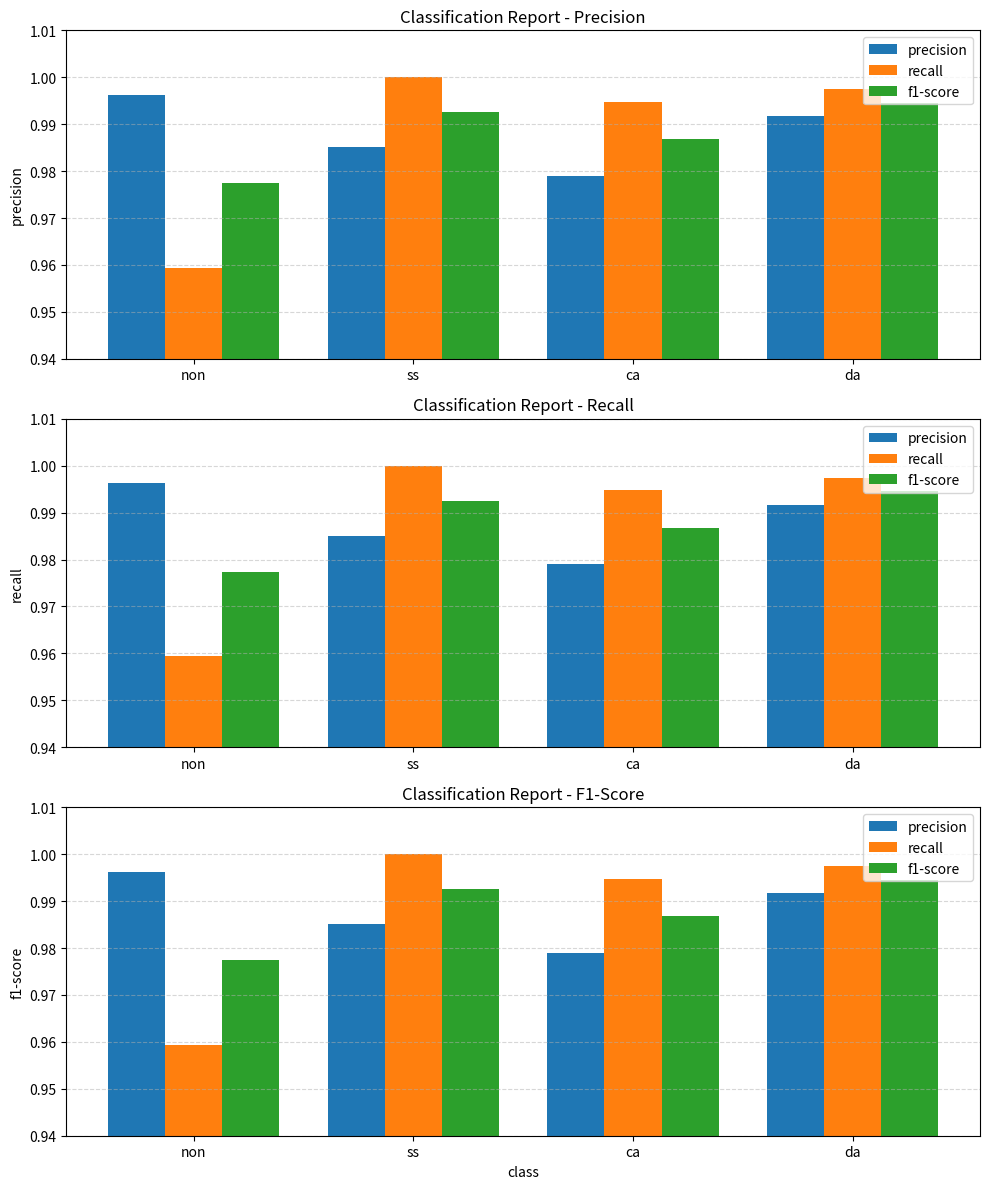

Which category has the lowest value in the f1-score series?

non